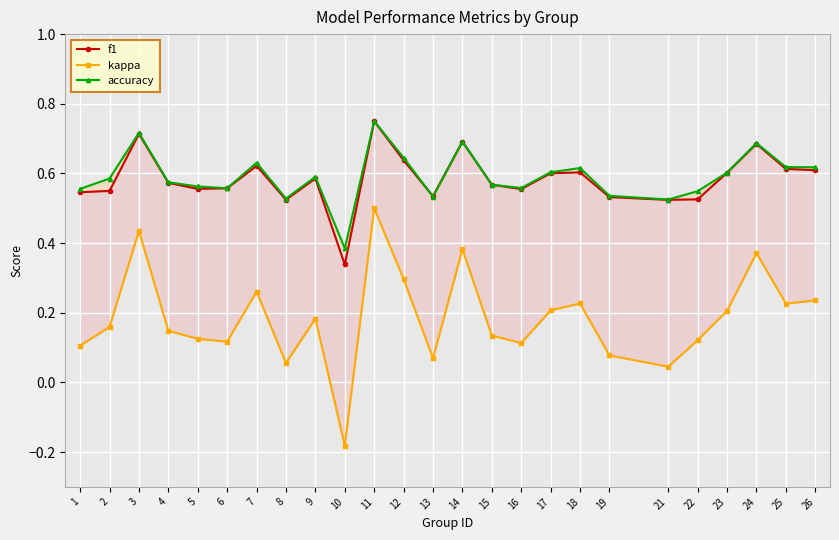

What is the greatest value displayed?

0.8